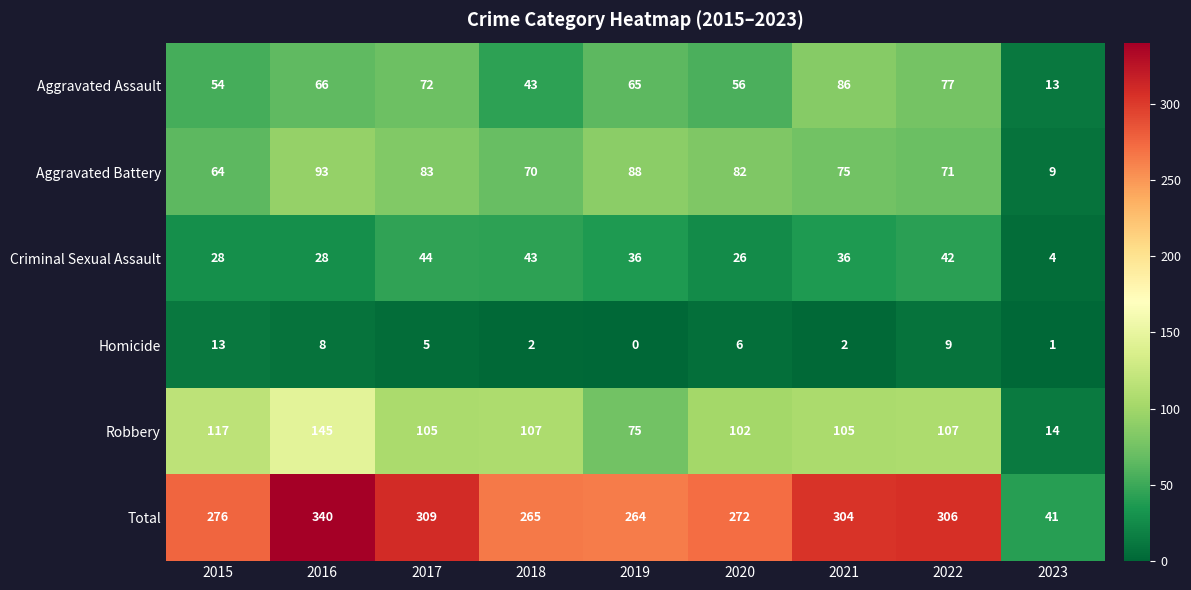

The value of Total at 2021 is 304. True or false?

True